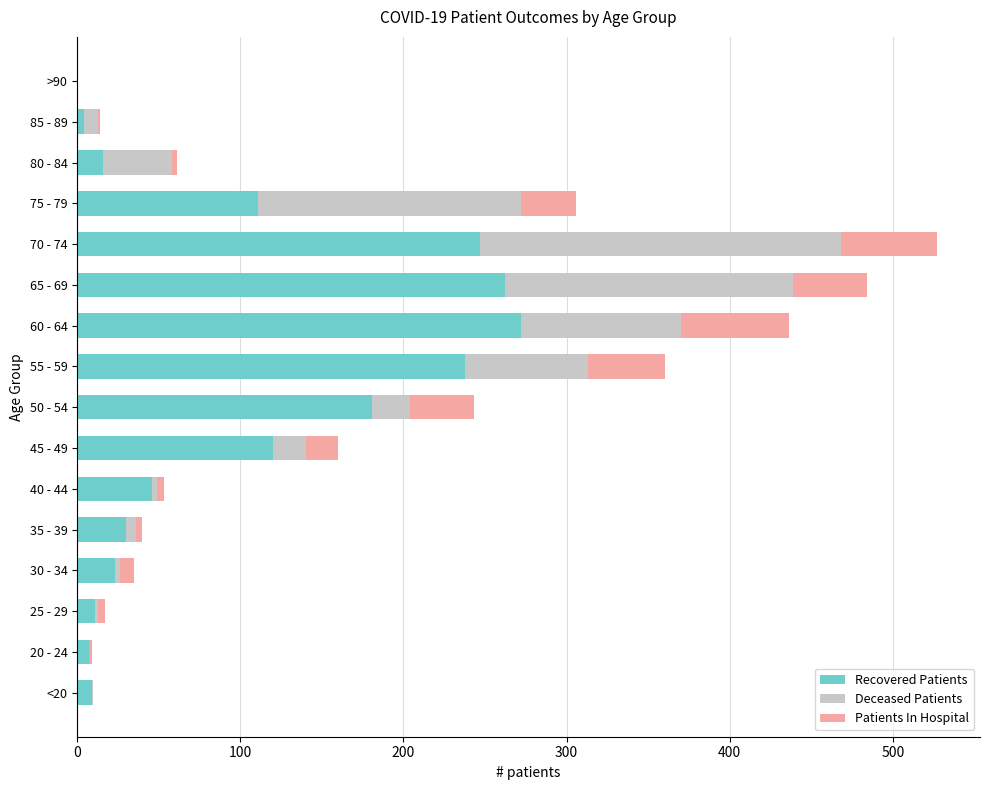

What are all the series names shown in the legend?

Recovered Patients, Deceased Patients, Patients In Hospital